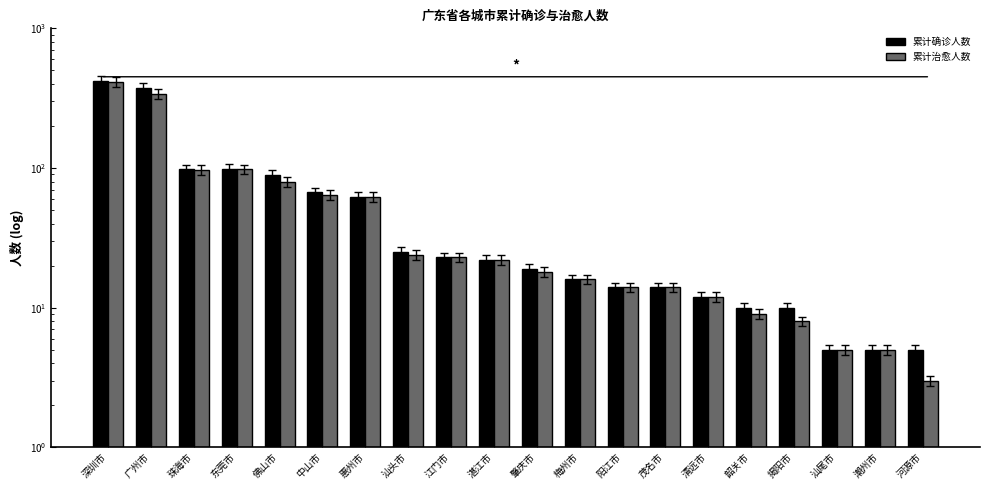

What is the difference between the maximum and second lowest values in the 累计确诊人数 series?

418